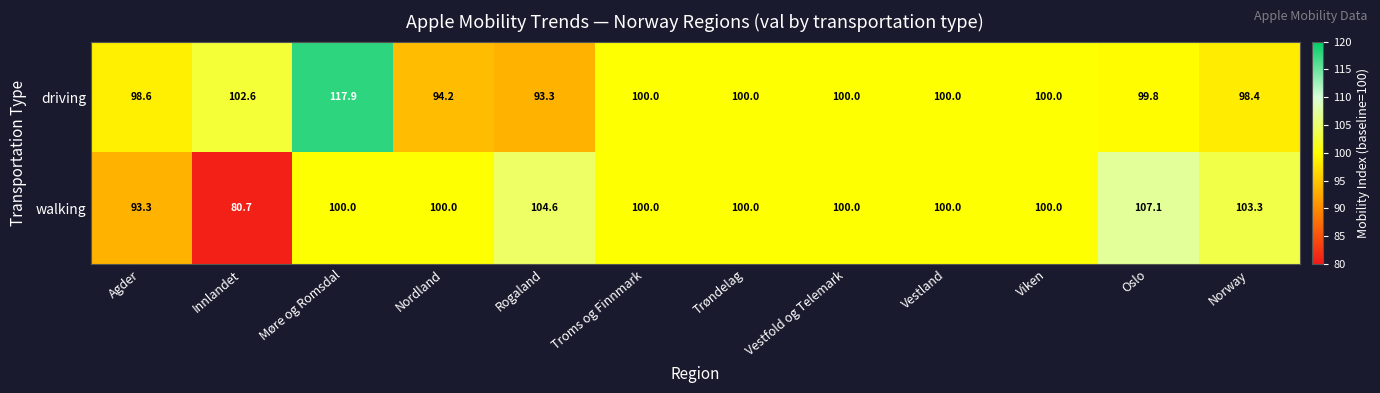

At Norway, list the series in order from smallest to largest.

driving, walking